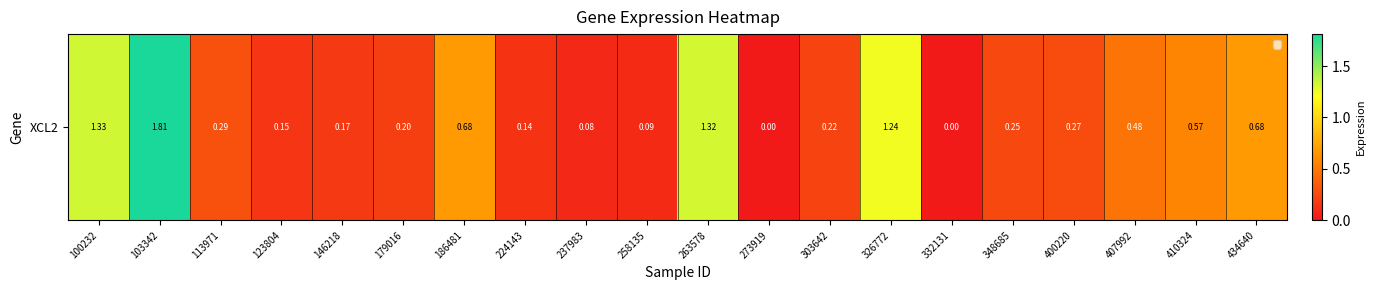

Reading left to right, transcribe all the data shown in this chart.

100232=1.3	103342=1.8	113971=0.3	123804=0.1	146218=0.2	179016=0.2	186481=0.7	224143=0.1	237983=0.1	258135=0.1	263578=1.3	273919=0.0	303642=0.2	326772=1.2	332131=0.0	348685=0.2	400220=0.3	407992=0.5	410324=0.6	434640=0.7